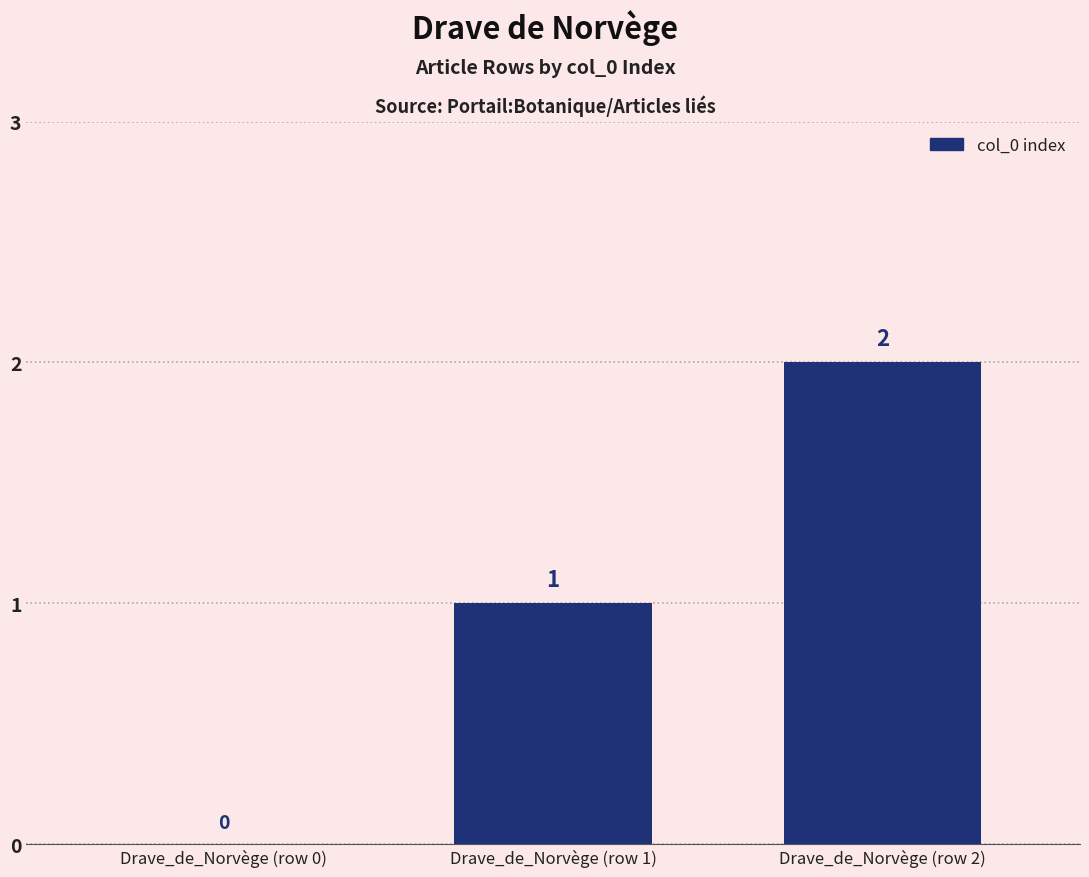

What is the change in value from Drave_de_Norvège (row 0) to Drave_de_Norvège (row 2)?

+2